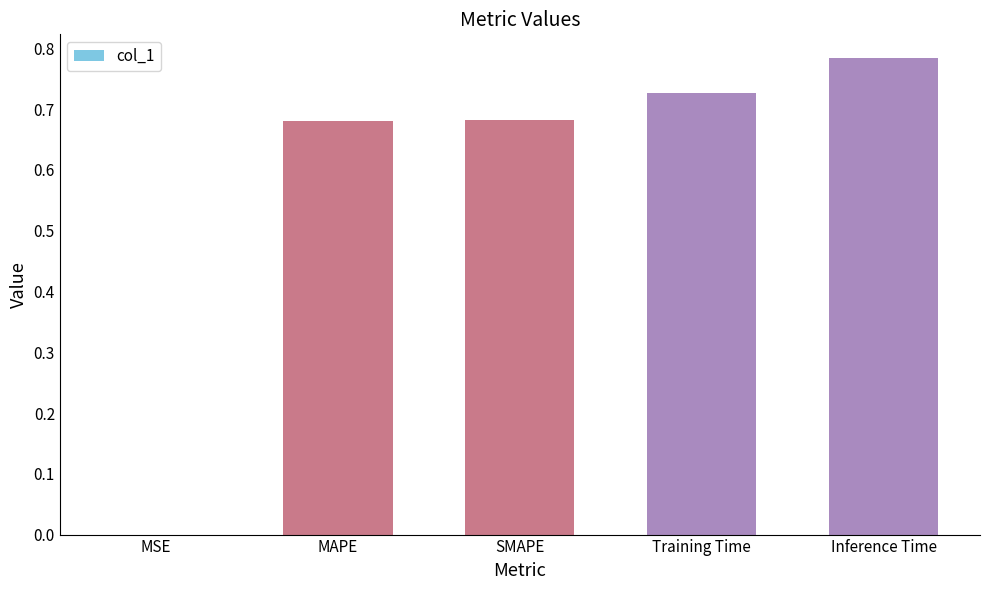

Which label corresponds to the largest value in the chart?

Inference Time